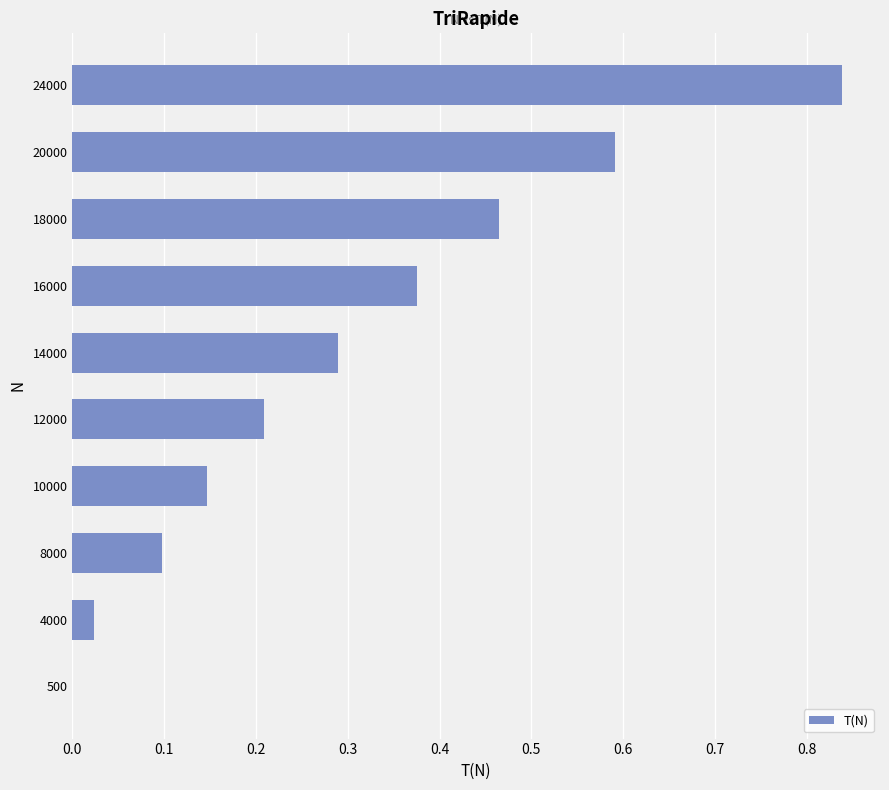

At which category does the chart reach its peak across all series?

24000